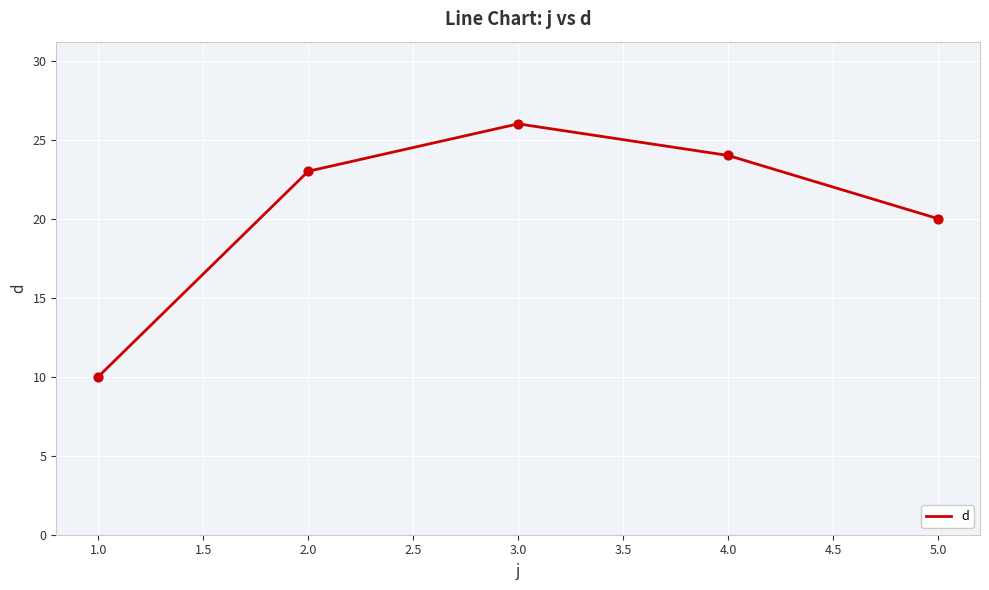

Approximately how many times larger is the value at 1.0 compared to 4.0?

0.4